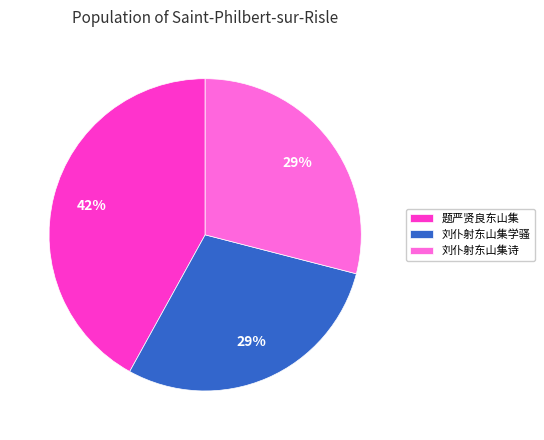

Count the number of slices in the pie.

3